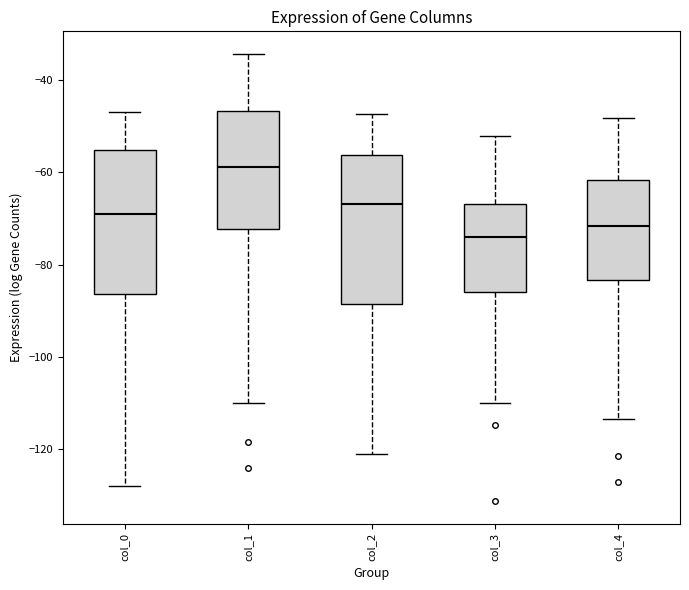

Where is the upper edge of the box for col_3 on the y-axis? The values are not printed on the chart, so give them approximately, as read against the axis.

-66